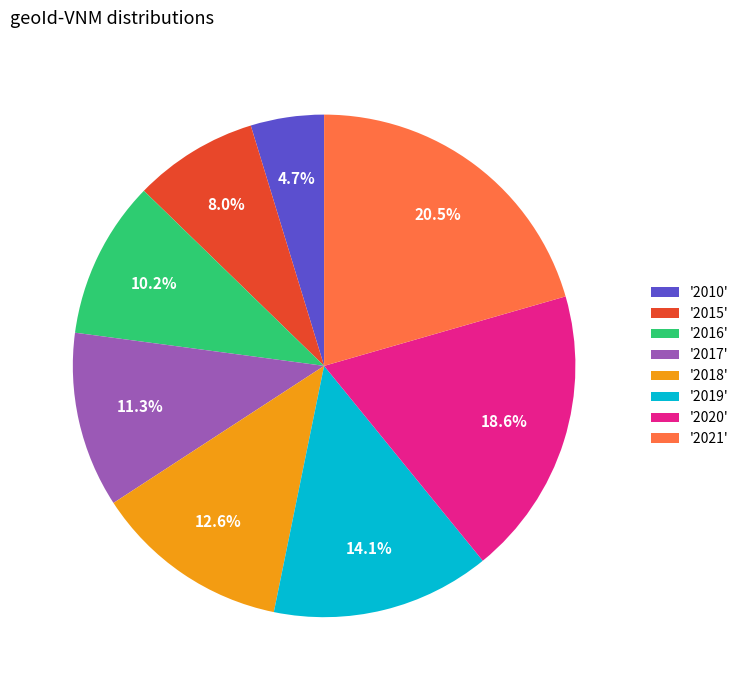

Approximately how many times larger is the value at '2015' compared to '2020'?

0.4